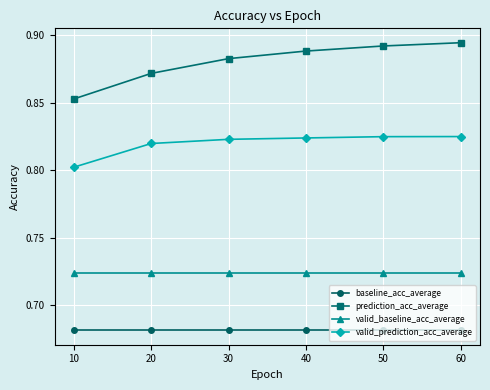

True or false: valid_baseline_acc_average and baseline_acc_average cross at least once.

False